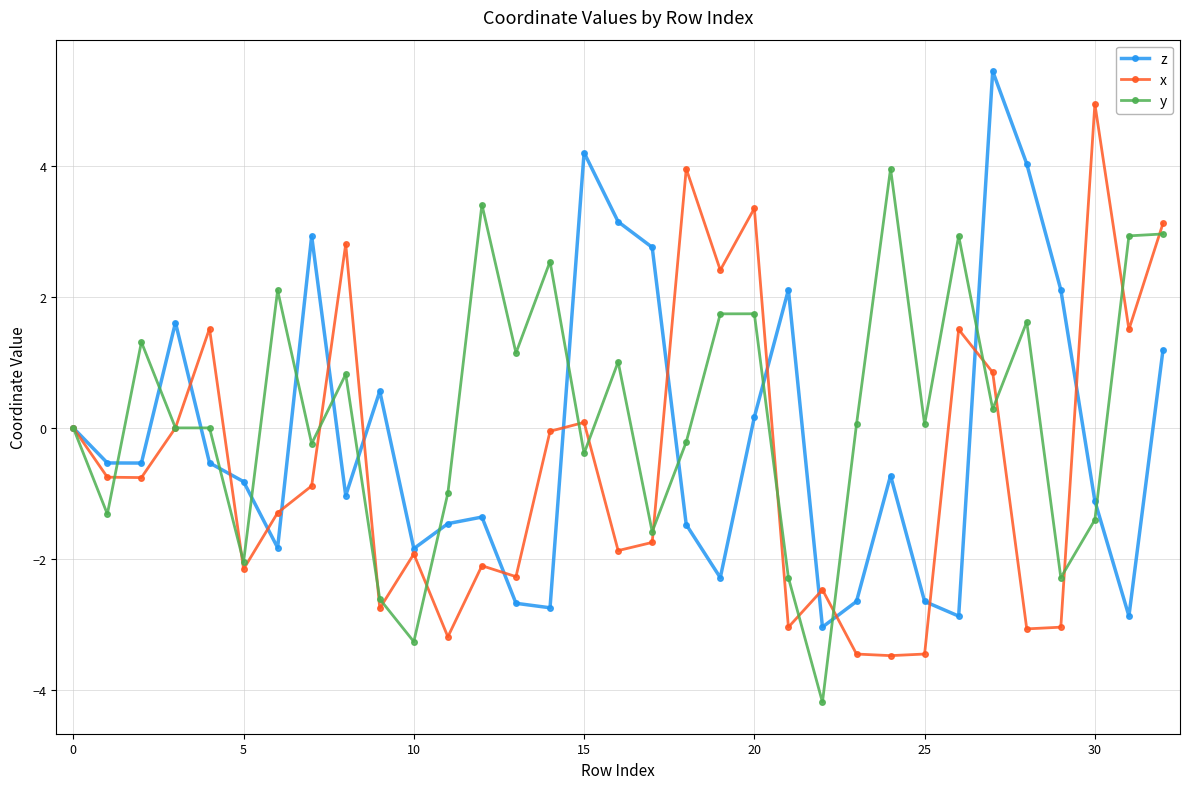

True or false: x has more than 1 points higher than both neighbors.

True